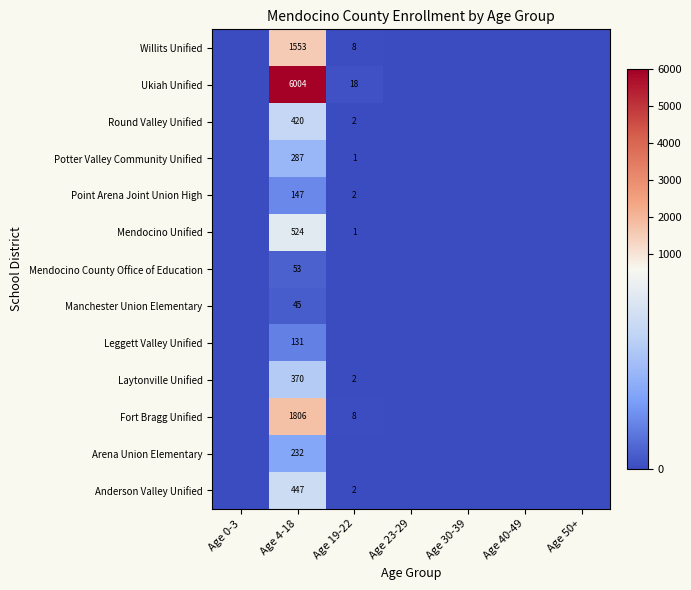

How many data points does each series have?

7